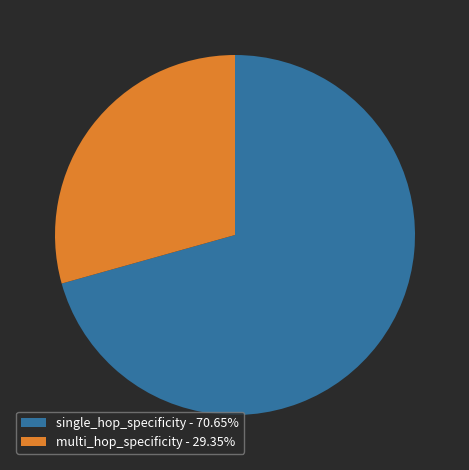

Does any single category account for the majority?

Yes